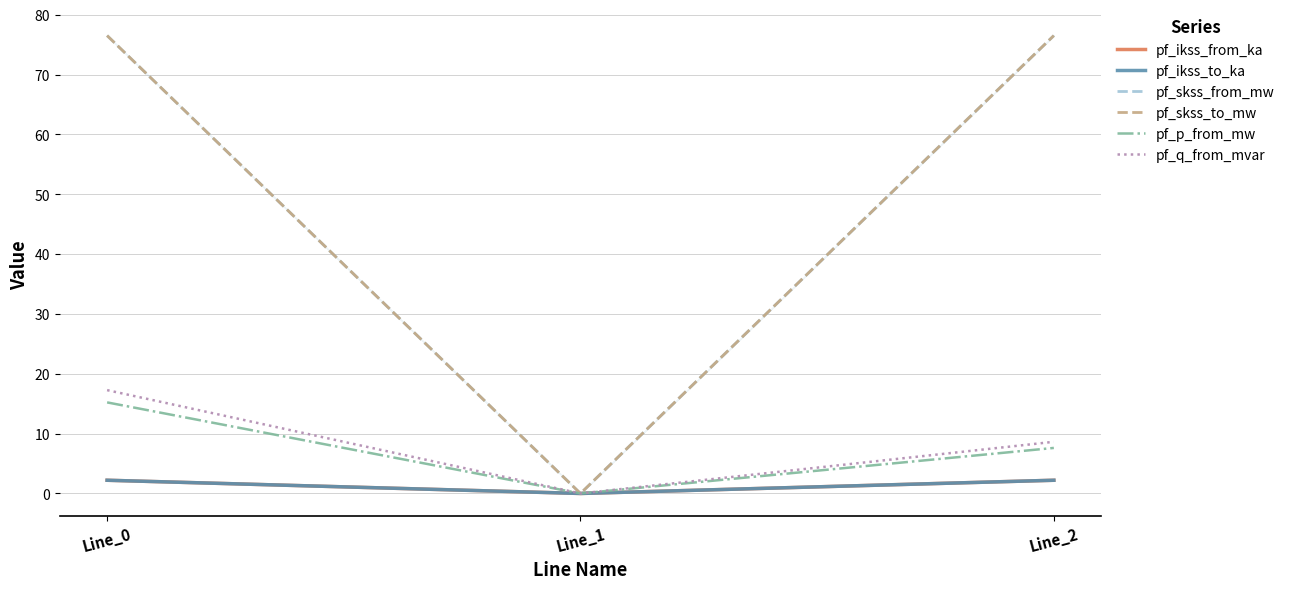

Where is pf_ikss_to_ka nearest to the value 1?

Line_1